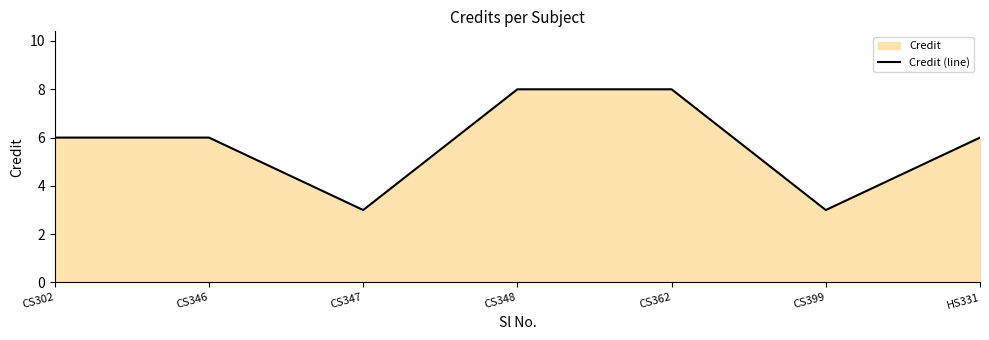

Where does the data first go above 6?

CS348